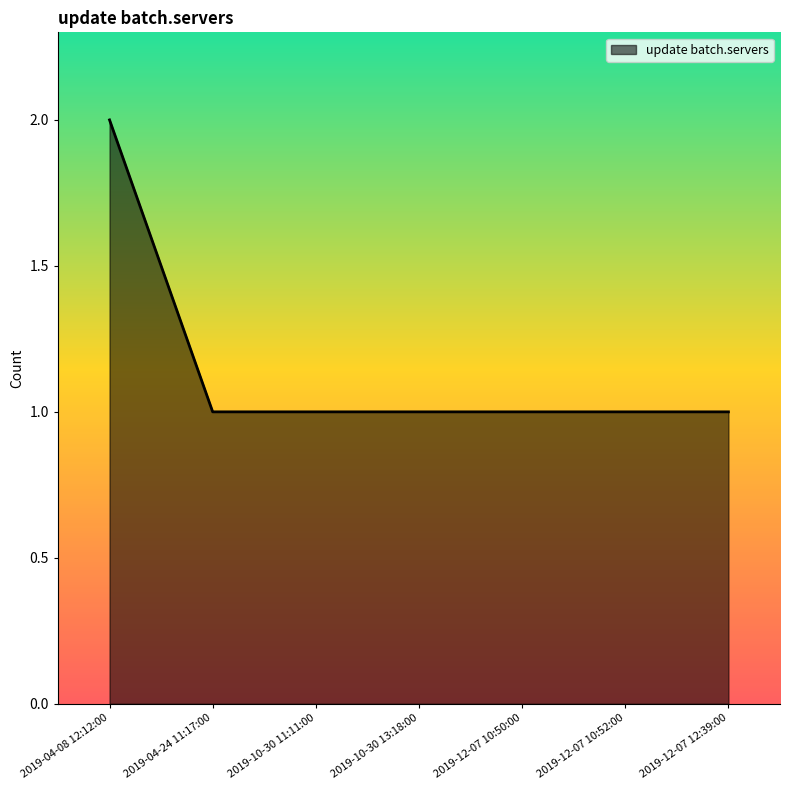

True or false: the data shows 1 at 2019-12-07 10:52:00.

True